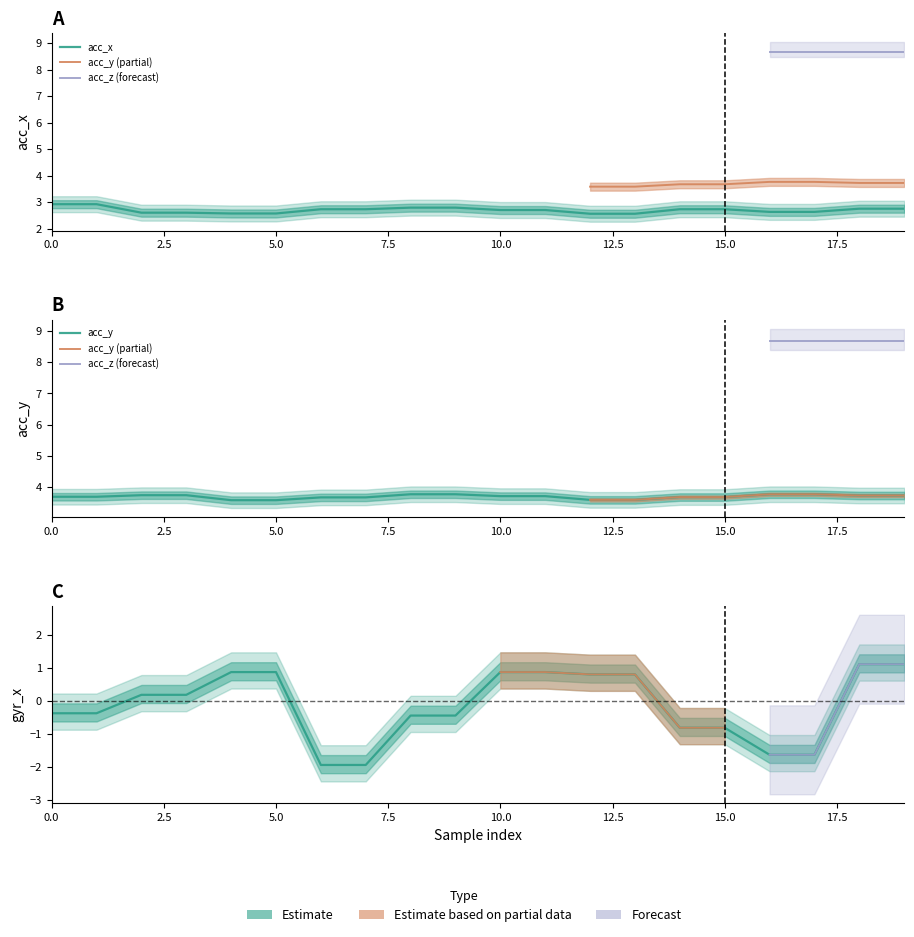

At 19, list the series in order from smallest to largest.

gyr_x, acc_x, acc_y